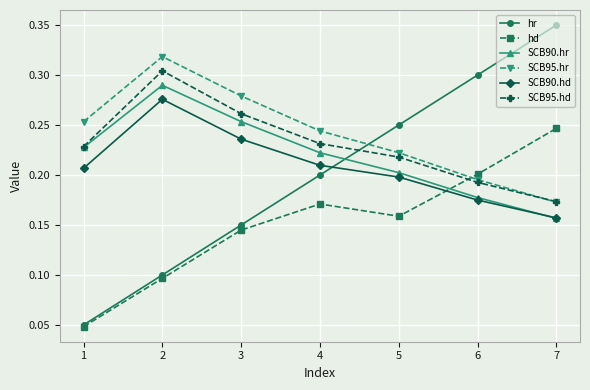

True or false: SCB90.hd and SCB95.hd cross at least once.

False